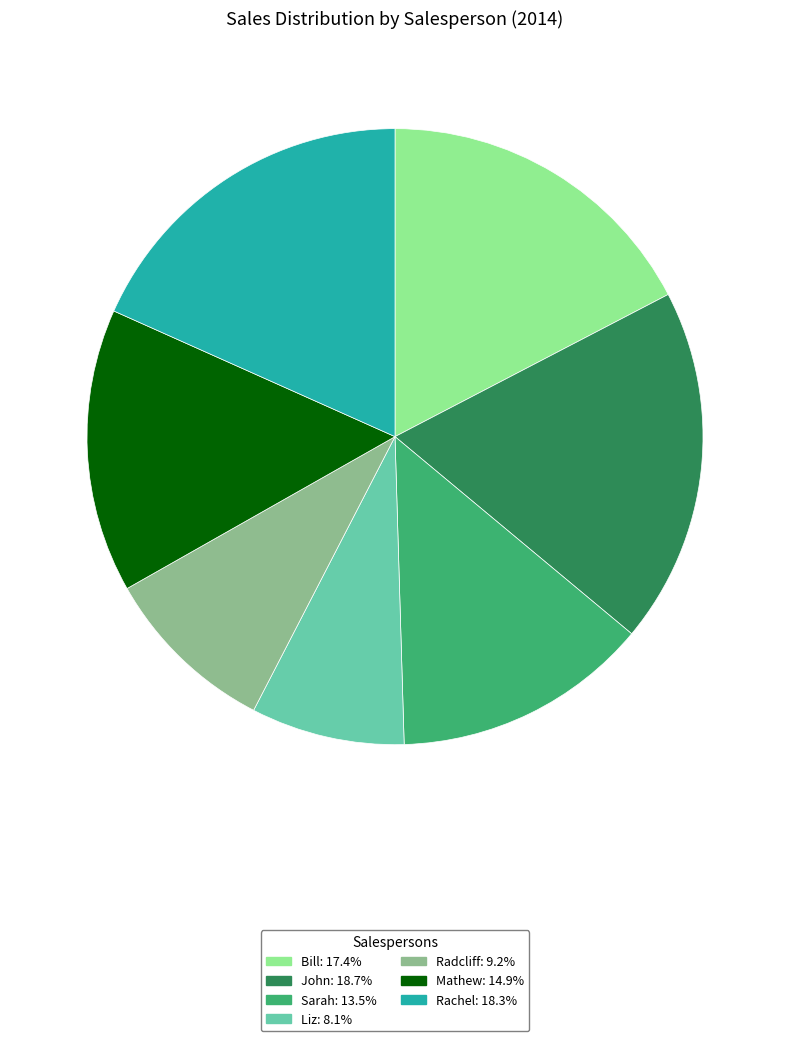

Which category has the smallest portion of the pie?

Liz